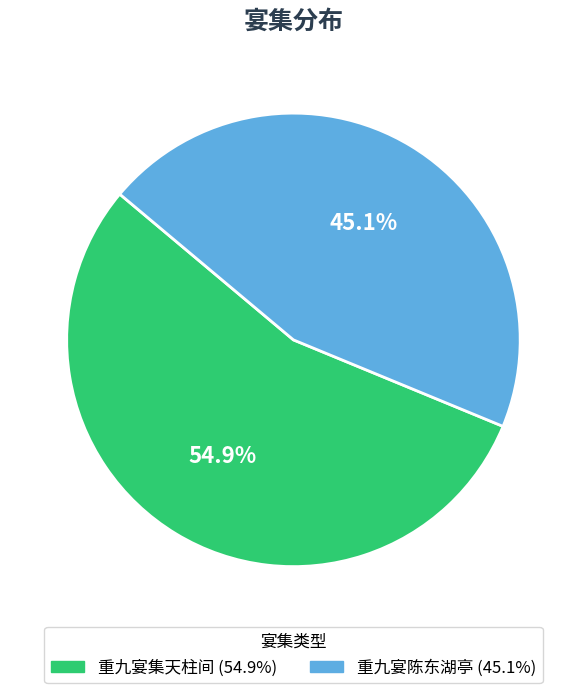

Is there any slice that represents more than half of the pie?

Yes